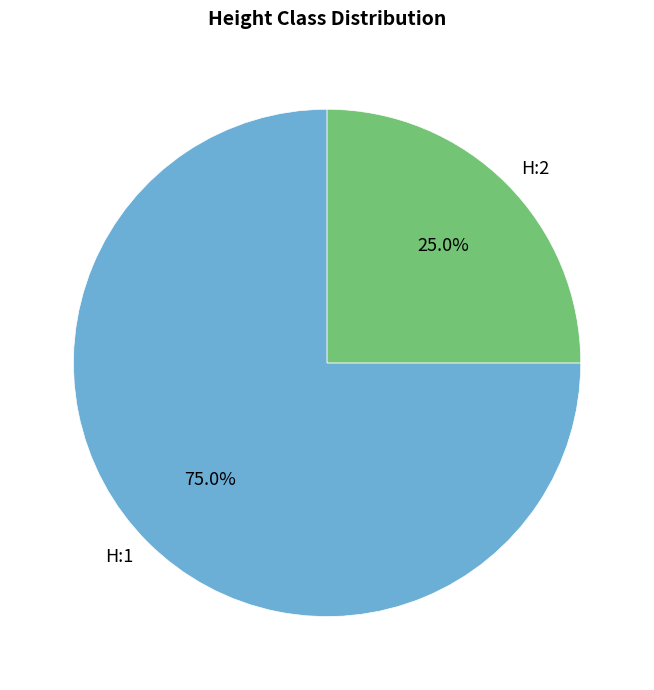

How many segments does this pie chart have?

2